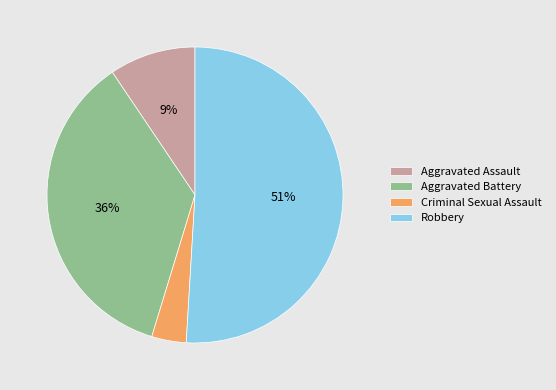

What is the largest slice in the pie chart?

Robbery